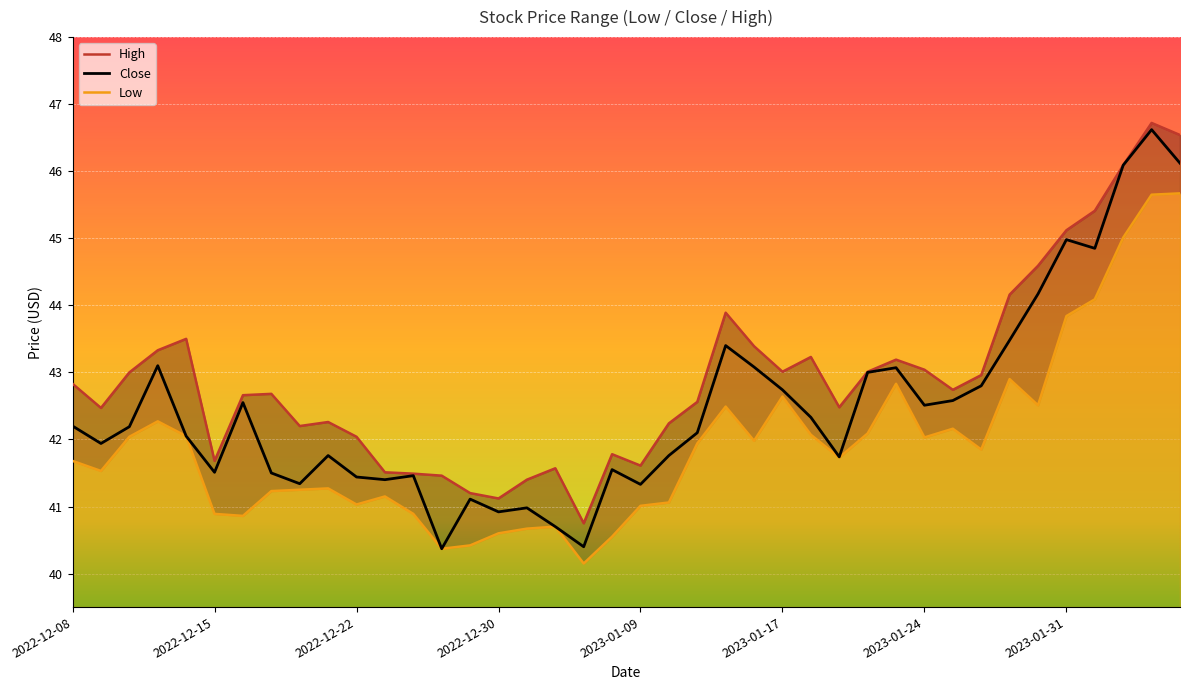

What is the total value across all series at 18?

121.3